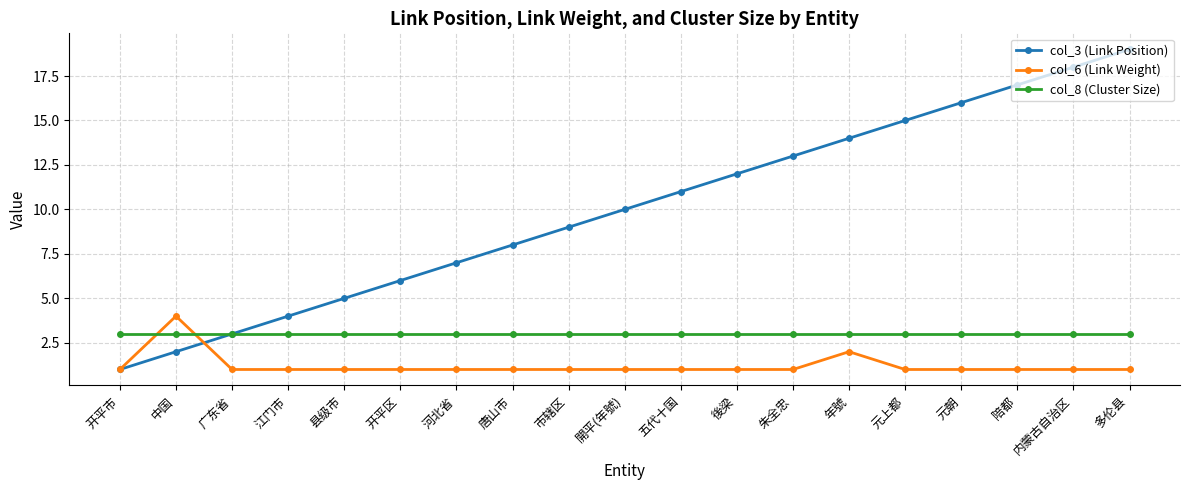

Which category has the highest value across all series?

多伦县